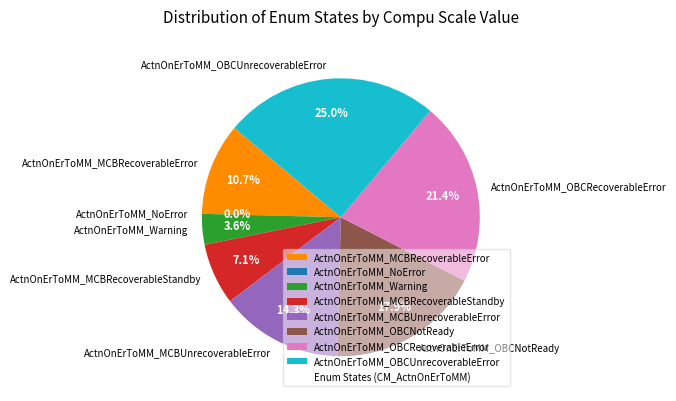

The ActnOnErToMM_MCBUnrecoverableError slice represents 14% of the pie. True or false?

True